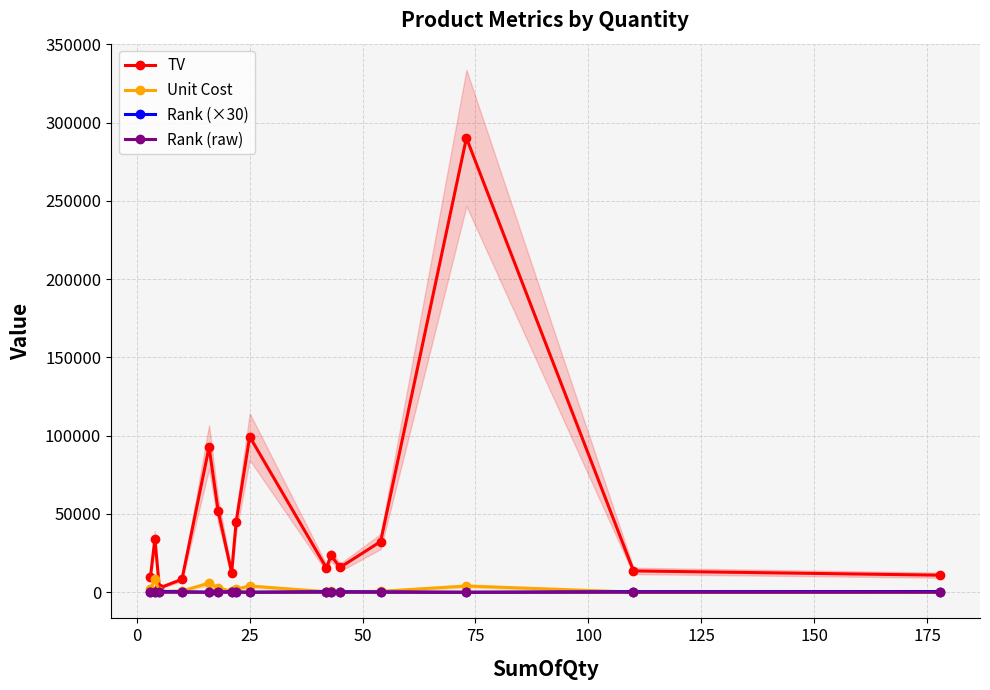

What is the value of the TV point at the 14th from the left?

290175.0